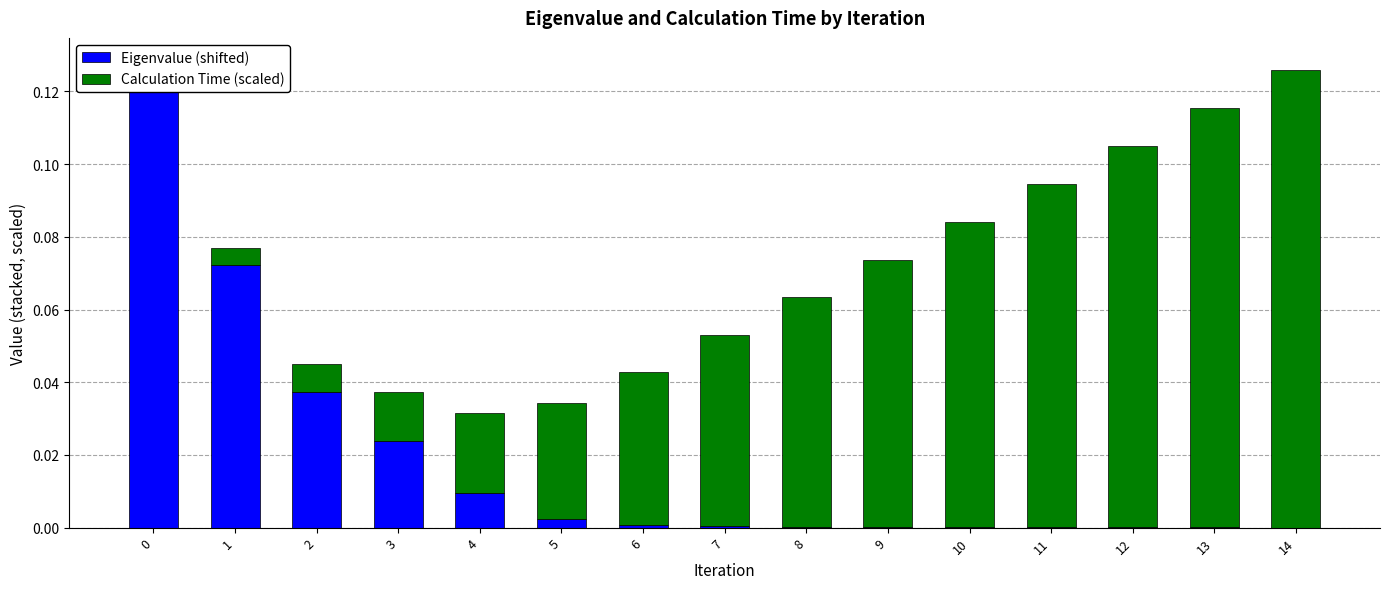

Are the bars horizontal?

No